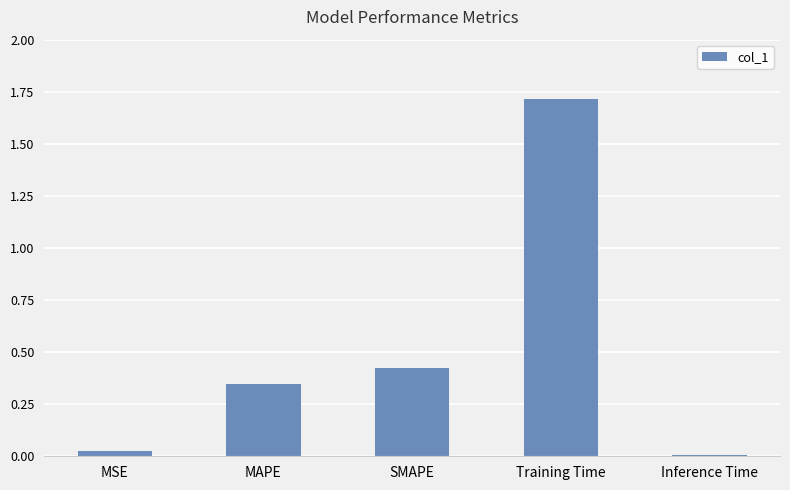

How many categories are shown in the chart?

5